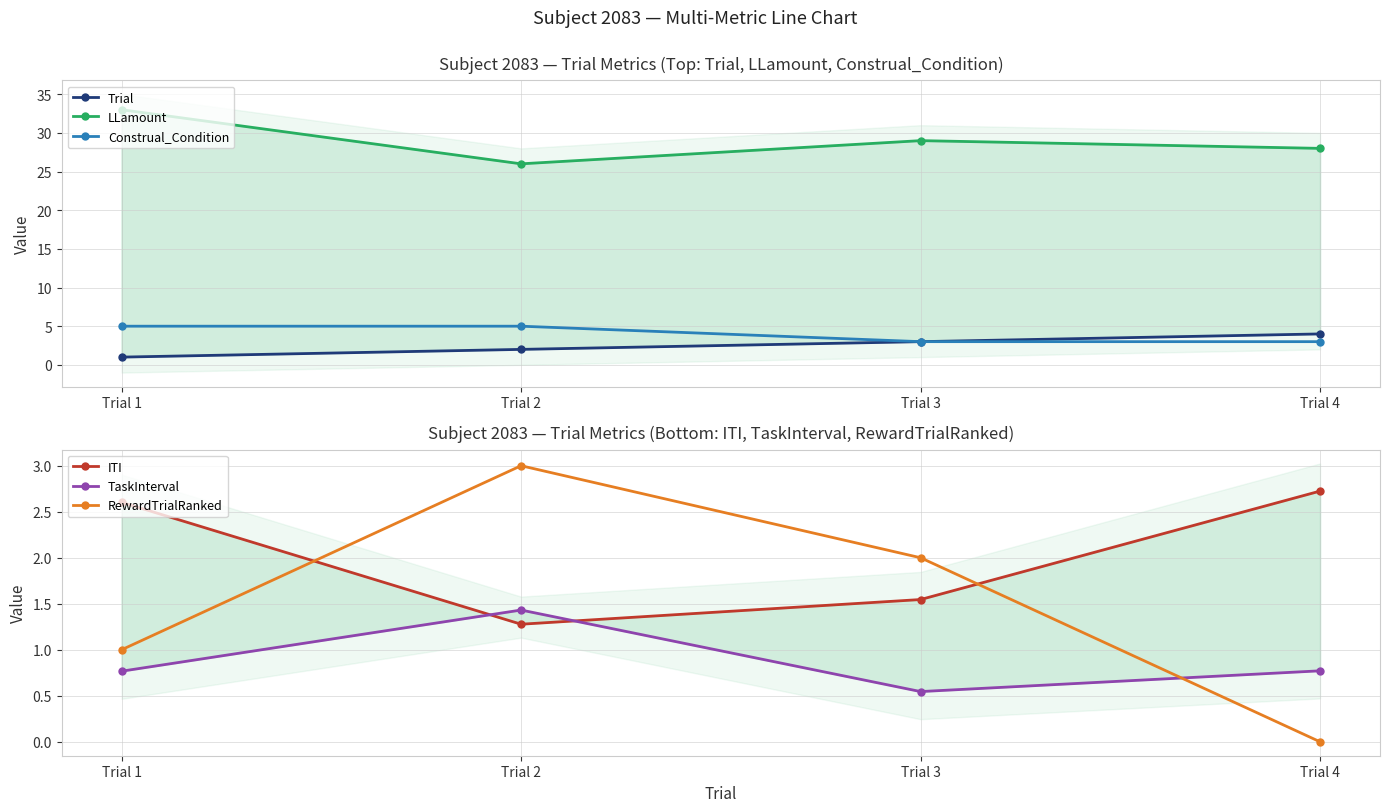

True or false: Construal_Condition and RewardTrialRanked intersect in this chart.

False